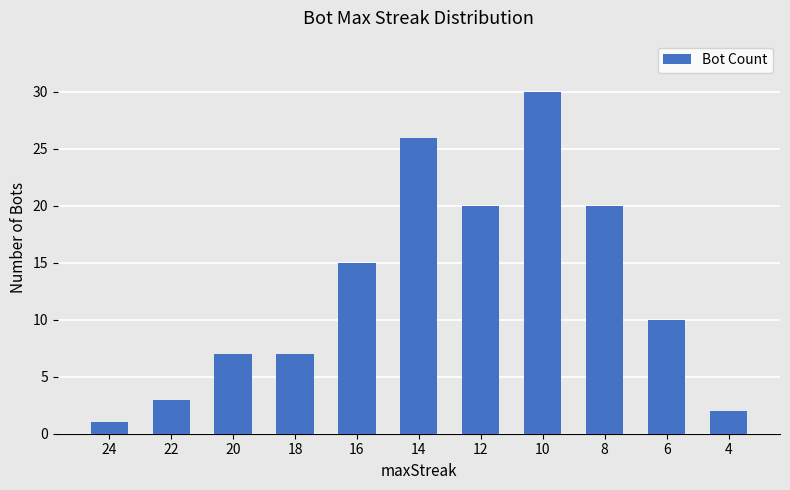

Approximately how many times larger is the value at 16 compared to 10?

0.5